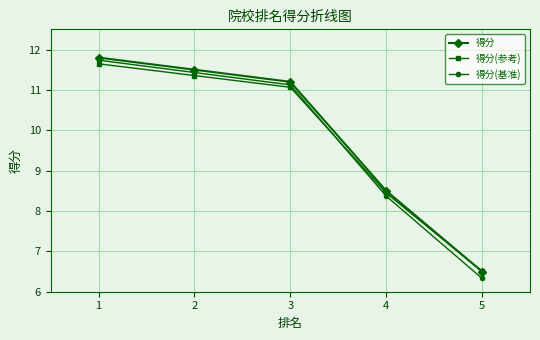

Which series changed the most between 4 and 5?

得分(基准)